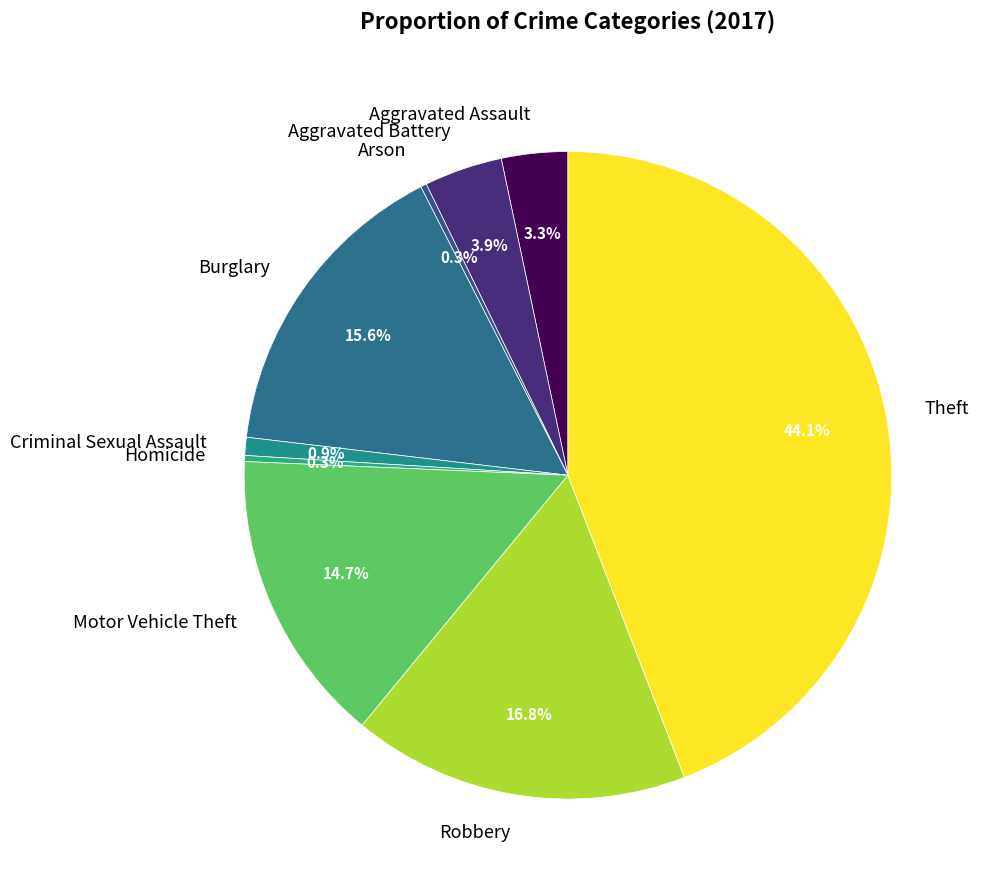

Which slice is the largest?

Theft